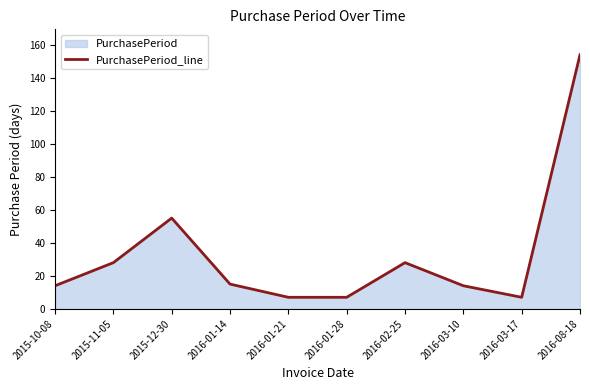

What is the ratio of the value at 2016-02-25 to the value at 2016-03-17?

4.0